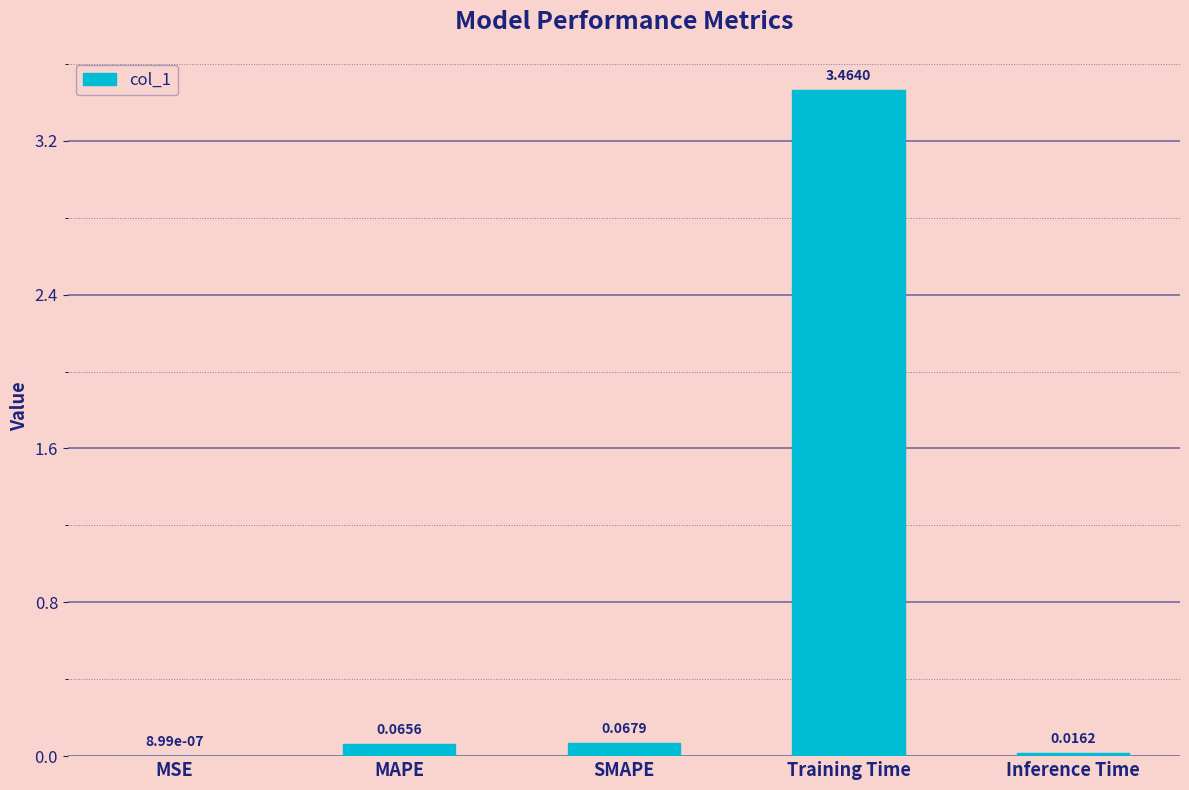

What is the sum of all values?

3.6